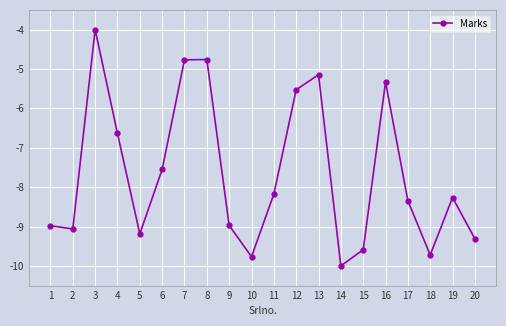

What is the greatest value displayed?

-4.0